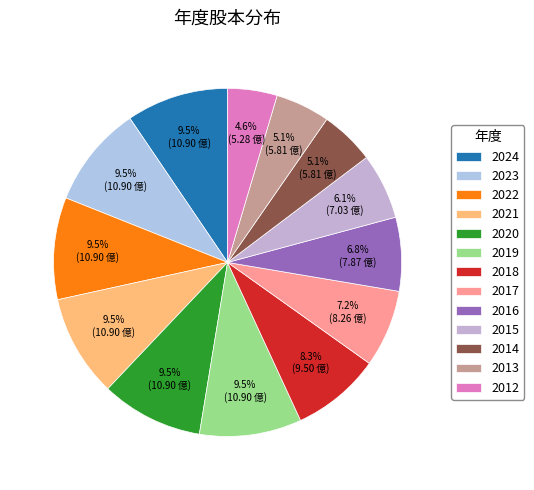

How many segments does this pie chart have?

13